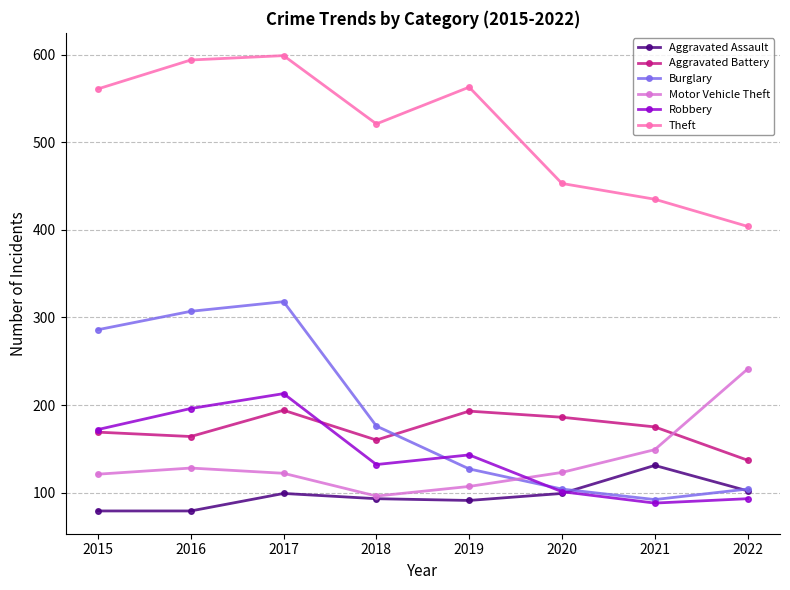

Is it true that Robbery equals 143 at 2019?

True